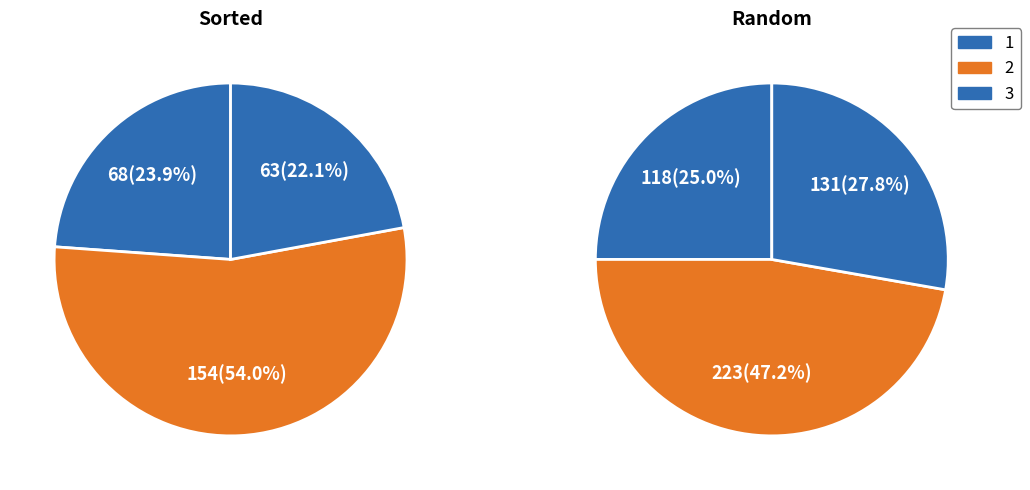

How many segments does this pie chart have?

3